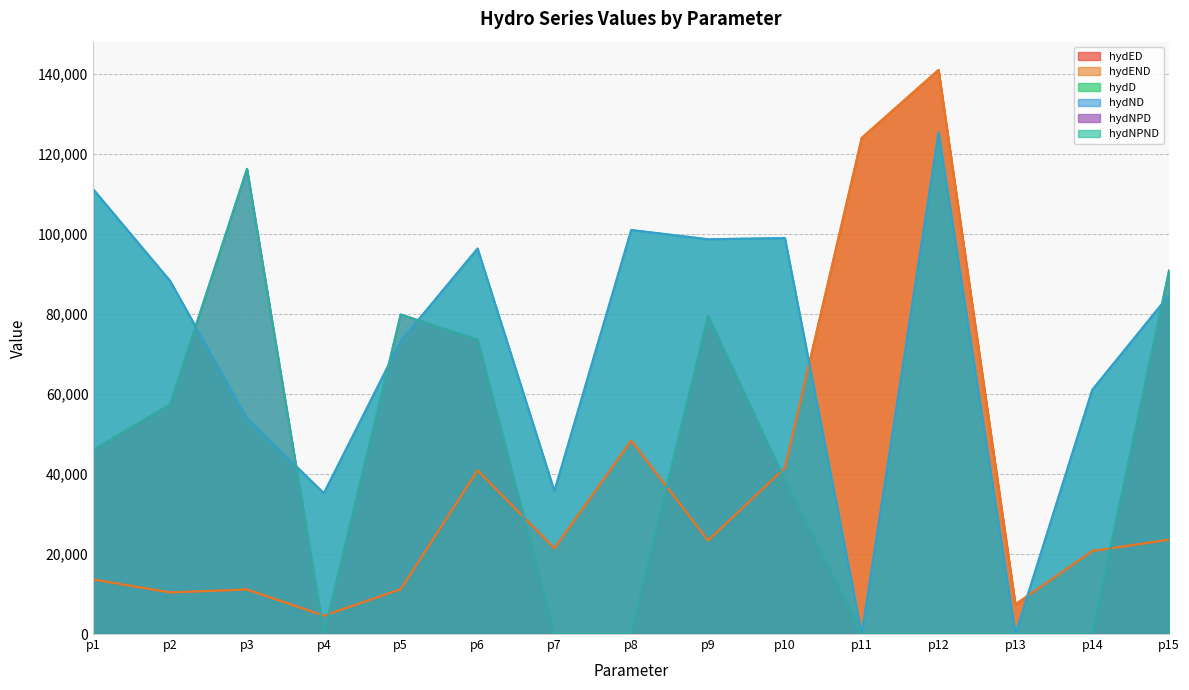

How many distinct data groups are displayed?

6